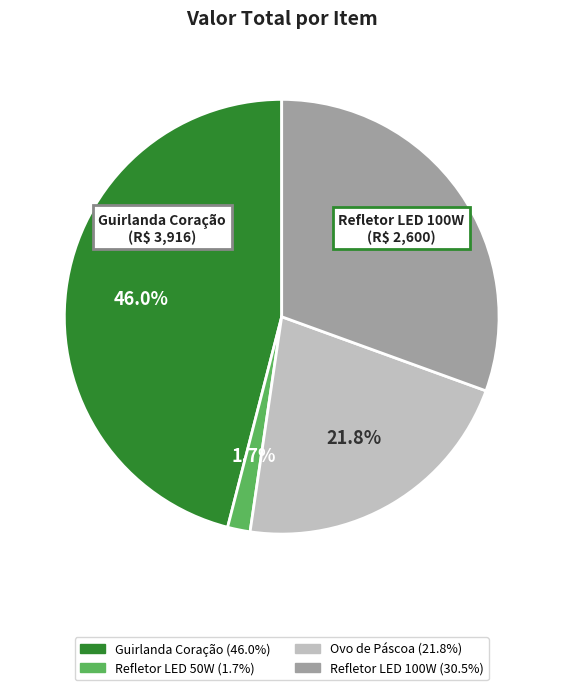

Is there a majority slice in this chart?

No